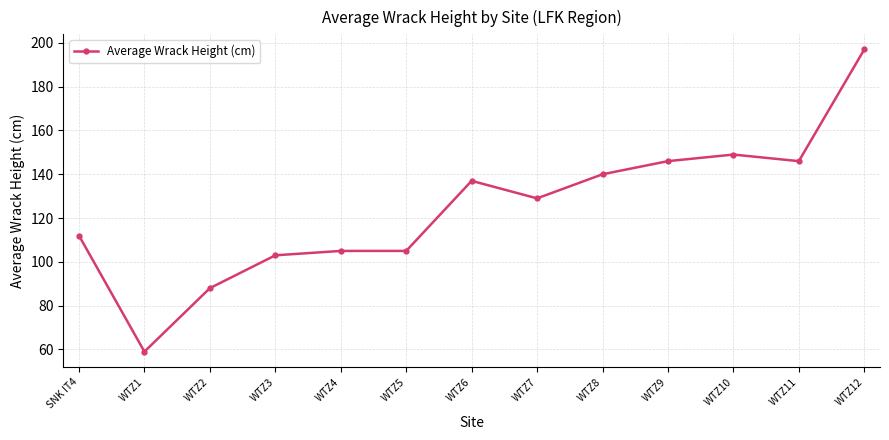

At which category does the chart reach its minimum across all series?

WTZ1